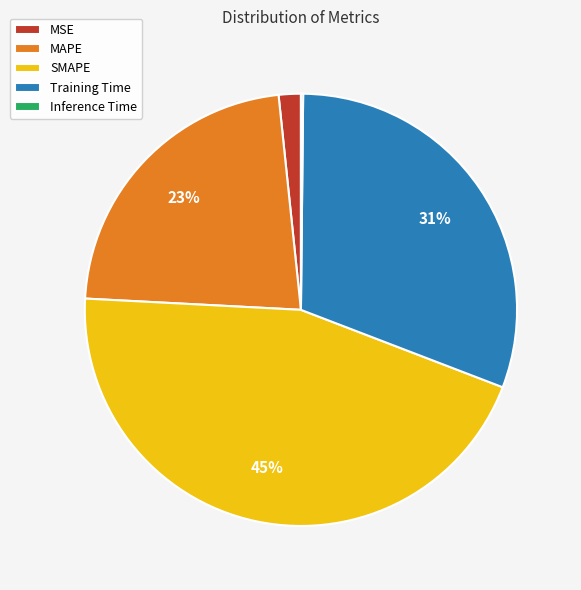

What is the largest slice in the pie chart?

SMAPE